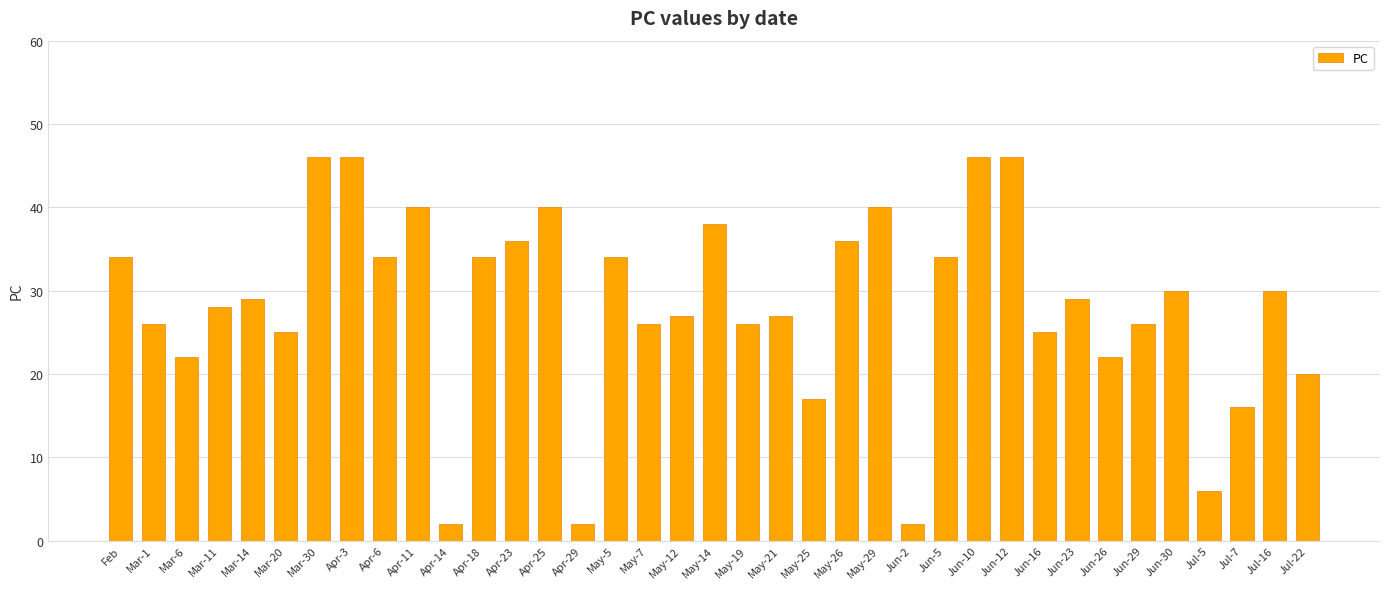

How many bars are there in total?

37